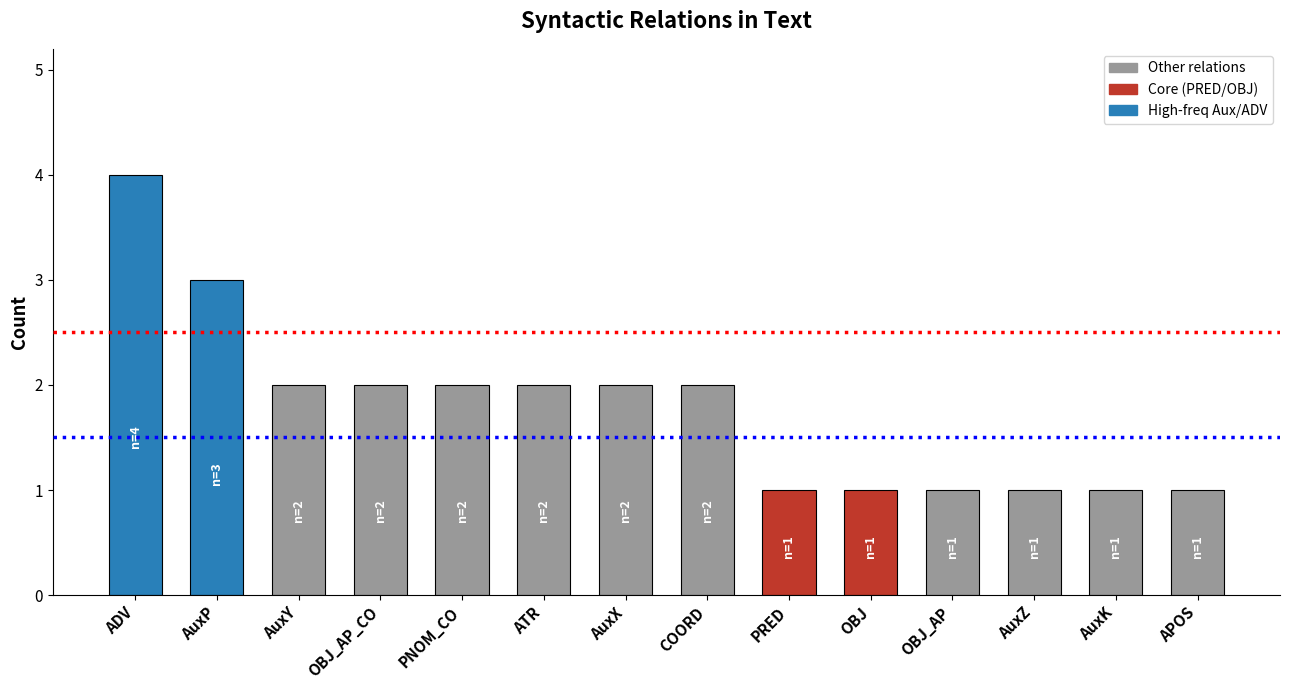

What is the smallest value displayed?

1